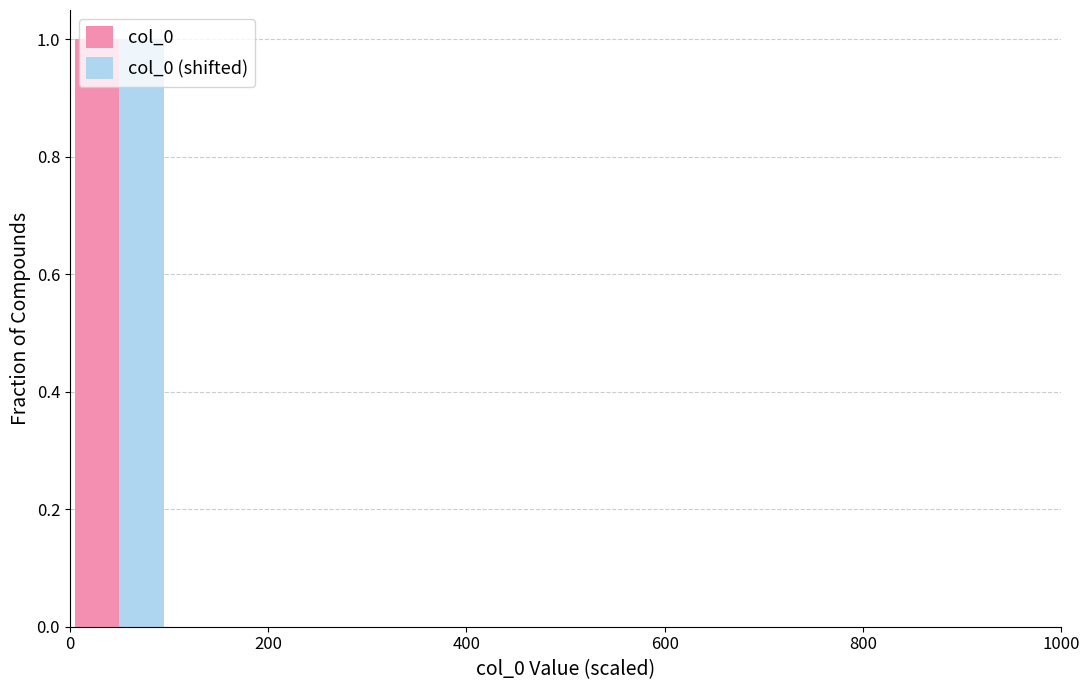

Reading left to right, transcribe this chart: for each range on the x-axis, give the height of each series' bar. The values are not printed on the chart, so give them approximately, as read against the axis.

0 to 100: col_0=1	col_0 (shifted)=1
100 to 200: col_0=0	col_0 (shifted)=0
200 to 300: col_0=0	col_0 (shifted)=0
300 to 400: col_0=0	col_0 (shifted)=0
400 to 500: col_0=0	col_0 (shifted)=0
500 to 600: col_0=0	col_0 (shifted)=0
600 to 700: col_0=0	col_0 (shifted)=0
700 to 800: col_0=0	col_0 (shifted)=0
800 to 900: col_0=0	col_0 (shifted)=0
900 to 1000: col_0=0	col_0 (shifted)=0